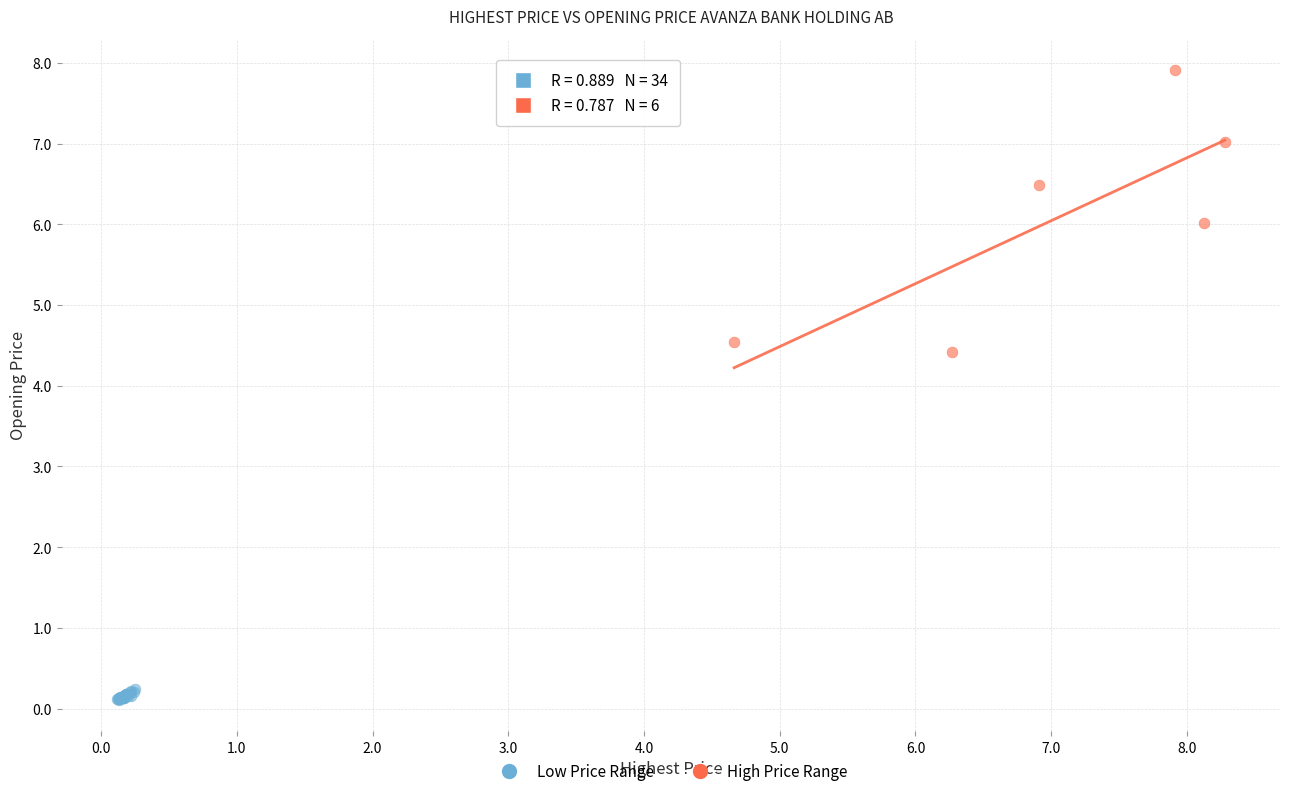

Which series contains the highest Y value?

High Price Range